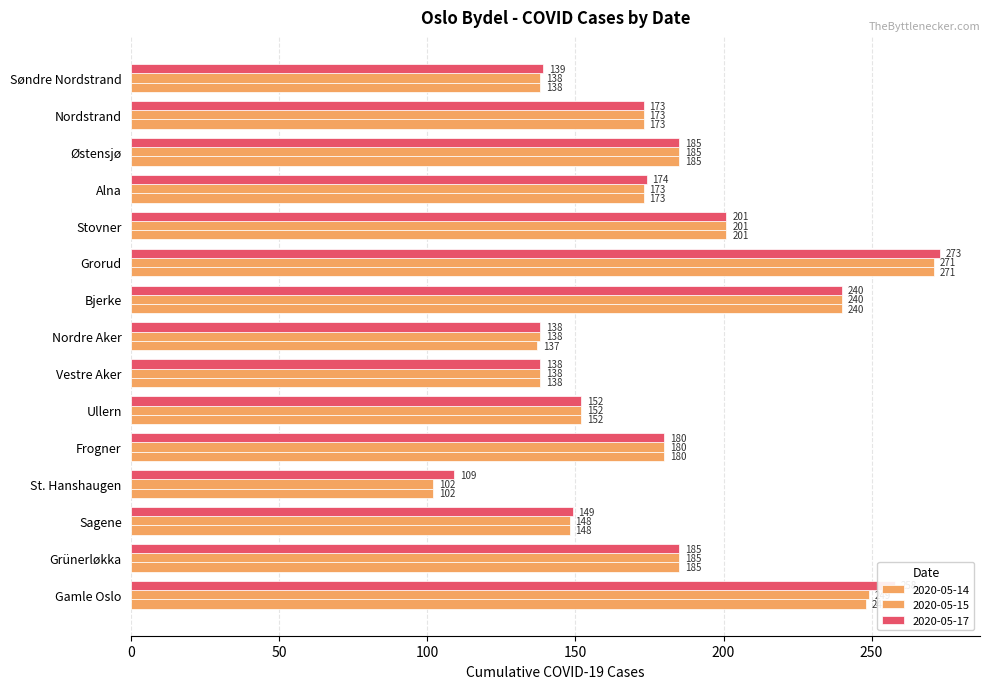

Count the number of categories in the chart.

15